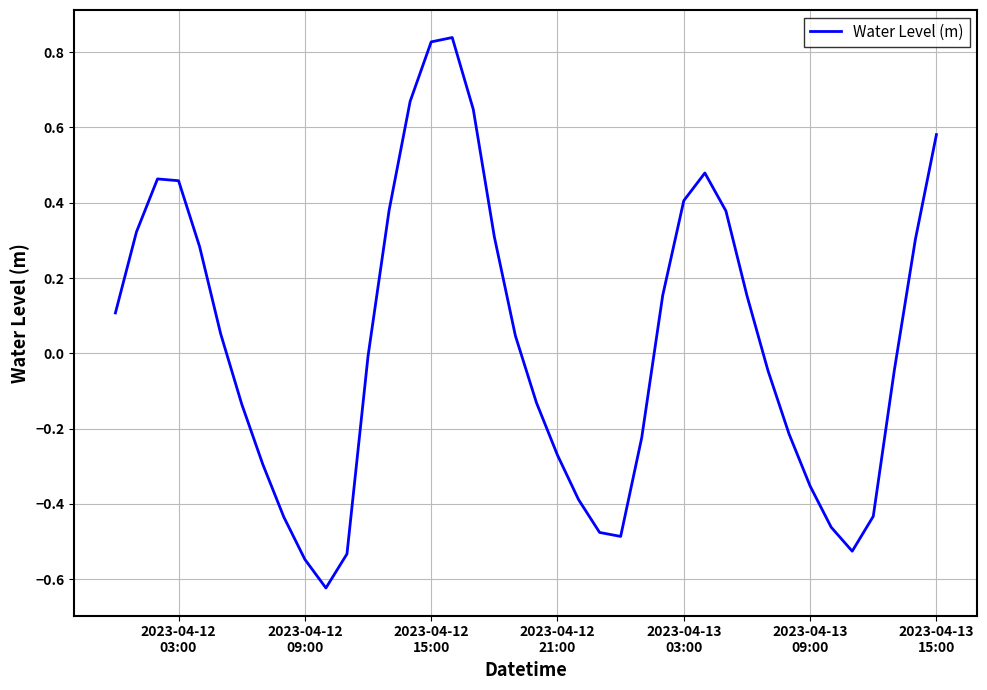

Is this an area chart (filled region under the line)?

No